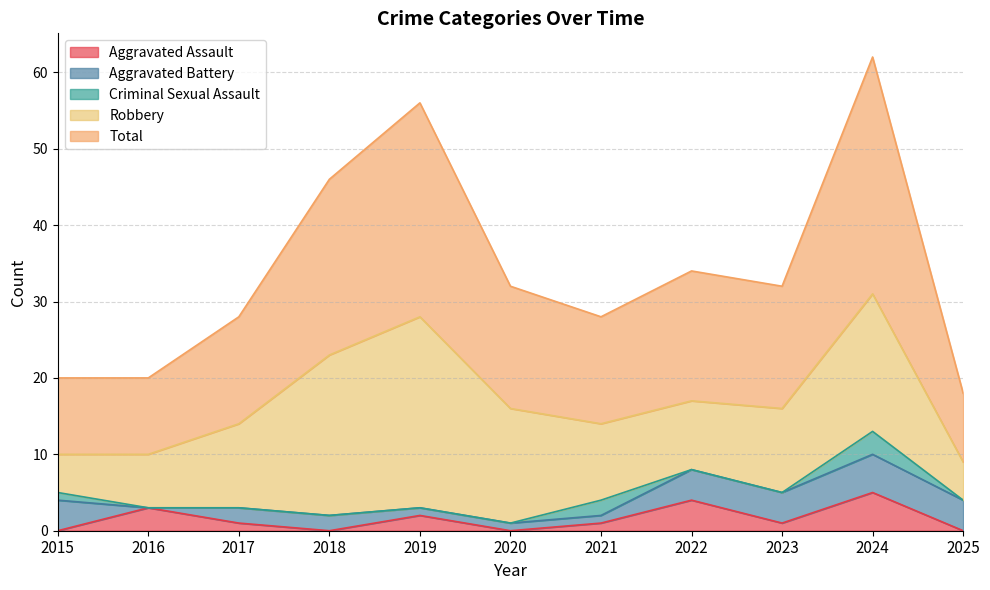

How many categories are shown in the chart?

11